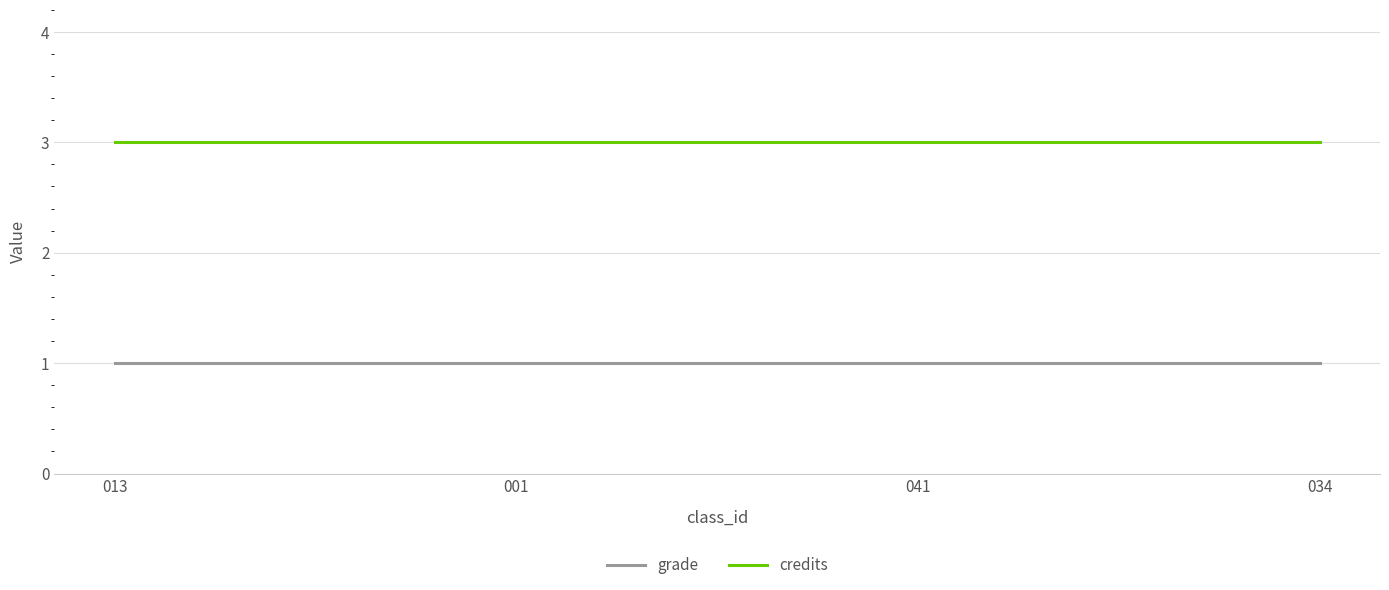

What is the minimum value for grade?

1